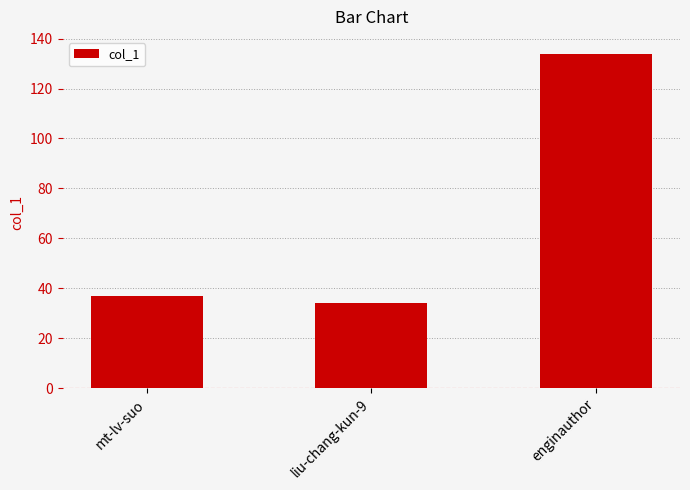

Which category has the lowest value across all series?

liu-chang-kun-9